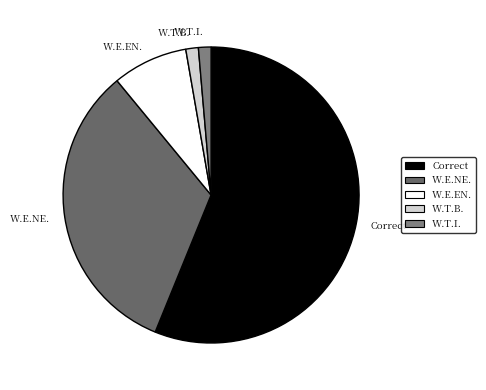

Does any single category account for the majority?

Yes